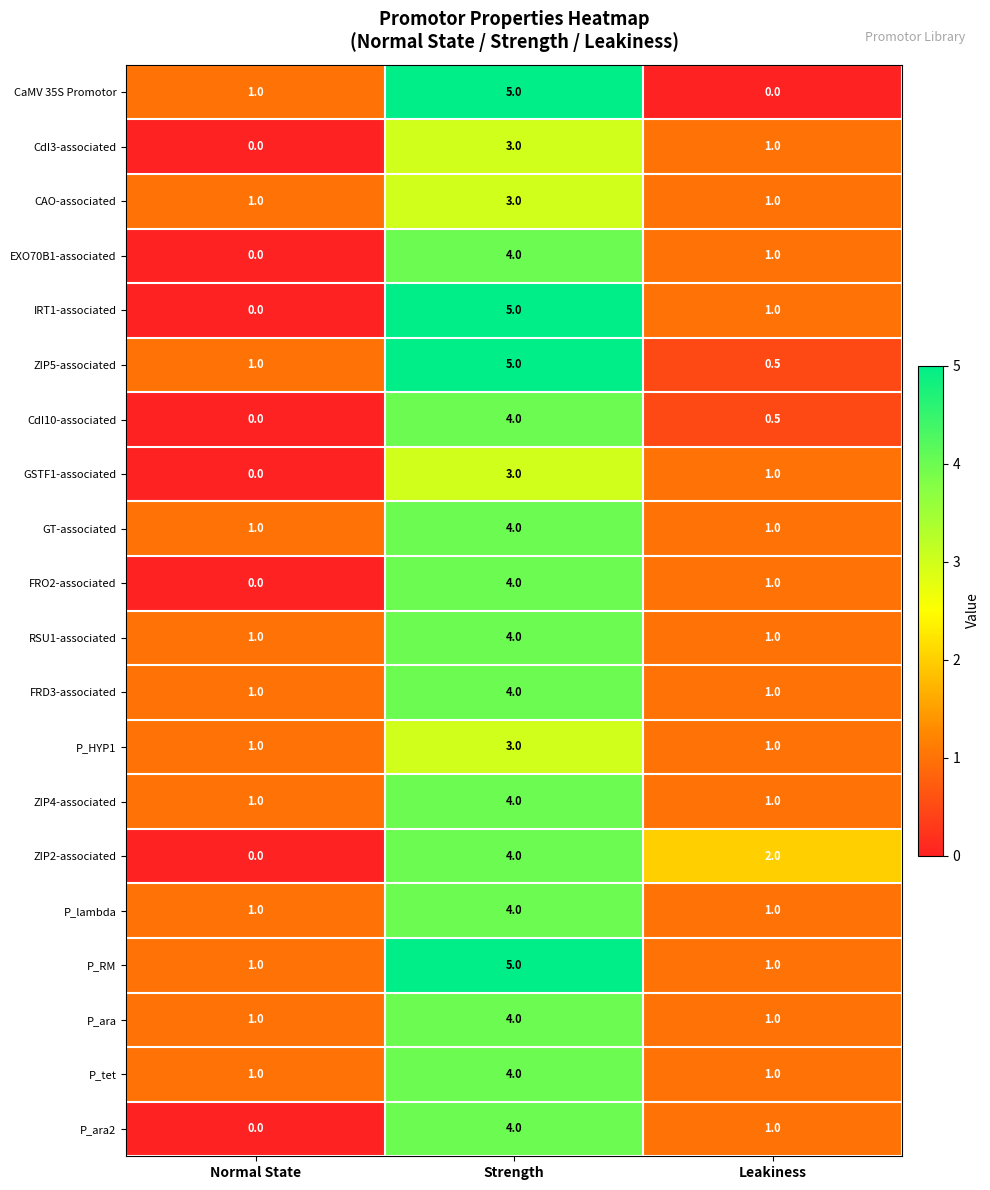

Which label corresponds to the largest value in the chart?

Strength